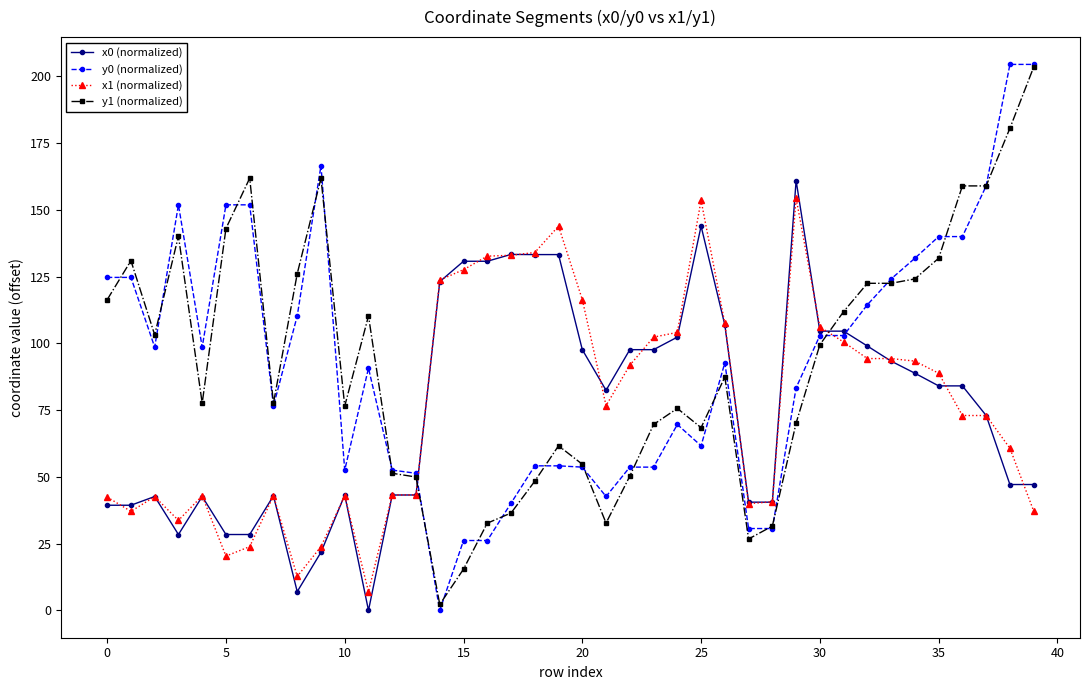

How many data points does each series have?

40